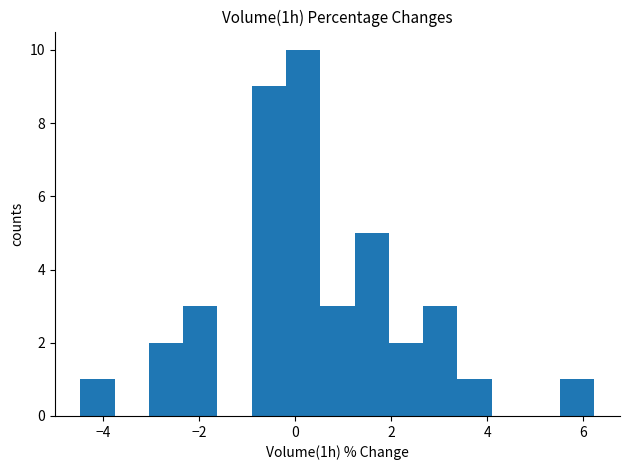

Read against the x-axis, roughly where is the centre of the tallest bar?

0.2